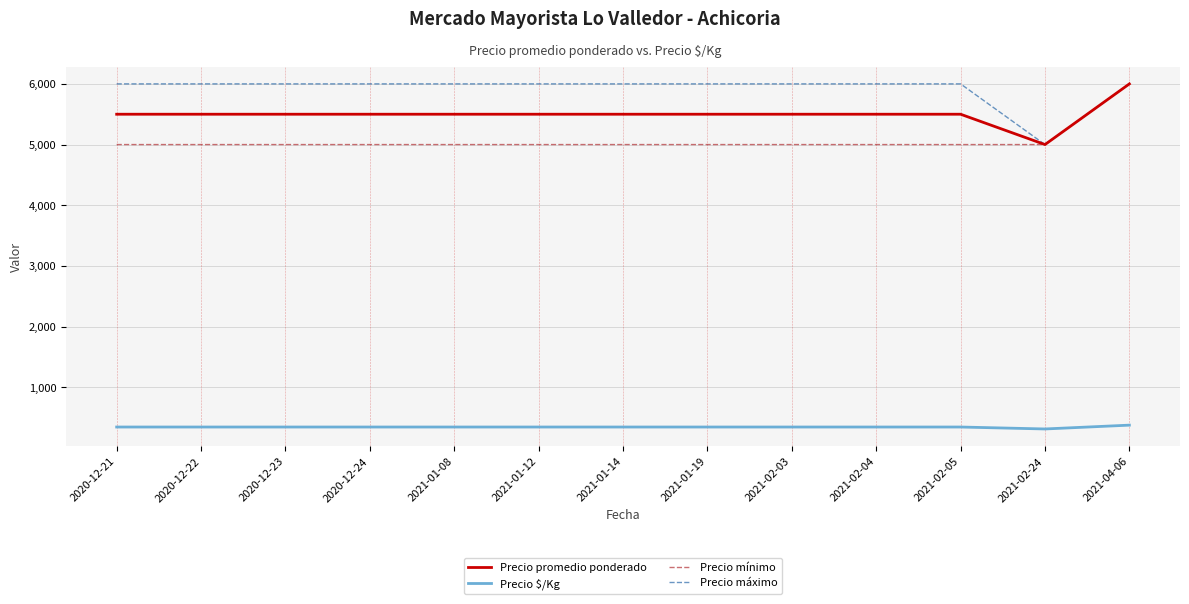

Reading left to right, transcribe all the data shown in this chart.

Precio promedio ponderado: 5500	5500	5500	5500	5500	5500	5500	5500	5500	5500	5500	5000	6000
Precio $/Kg: 344	344	344	344	344	344	344	344	344	344	344	312	375
Precio mínimo: 5000	5000	5000	5000	5000	5000	5000	5000	5000	5000	5000	5000	6000
Precio máximo: 6000	6000	6000	6000	6000	6000	6000	6000	6000	6000	6000	5000	6000